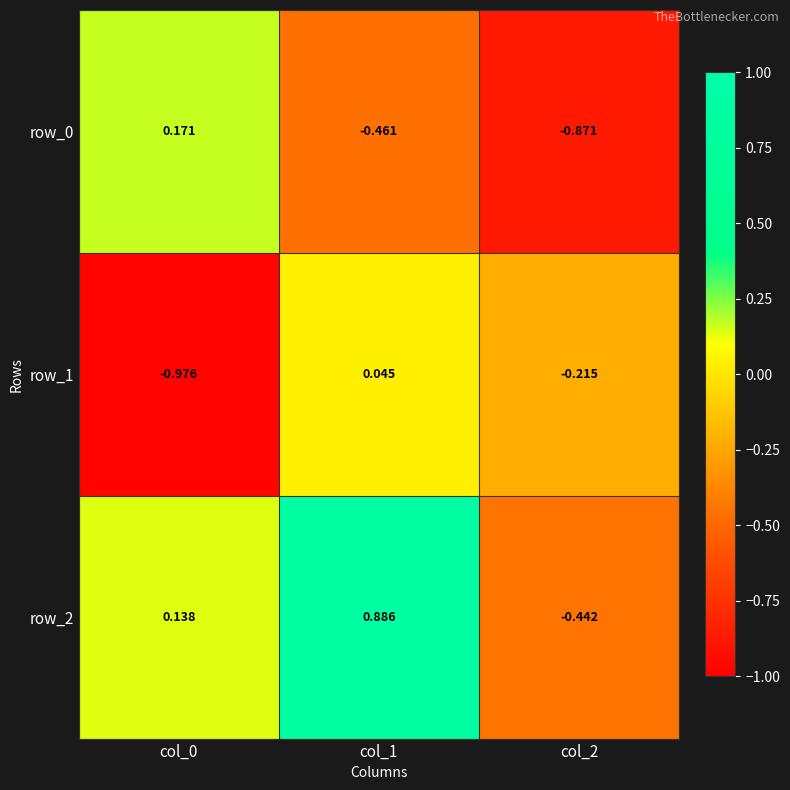

Is the value of row_0 at col_1 greater than the value of row_2 at col_2?

No